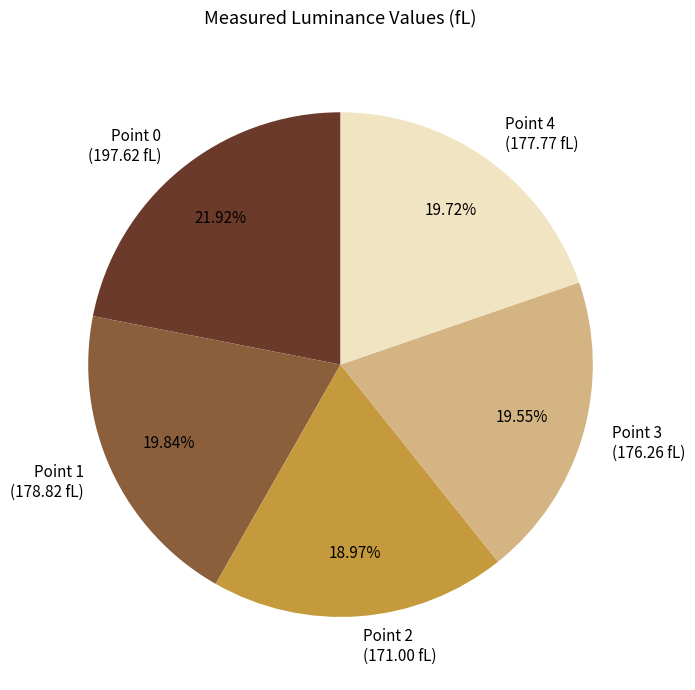

Count the number of slices in the pie.

5